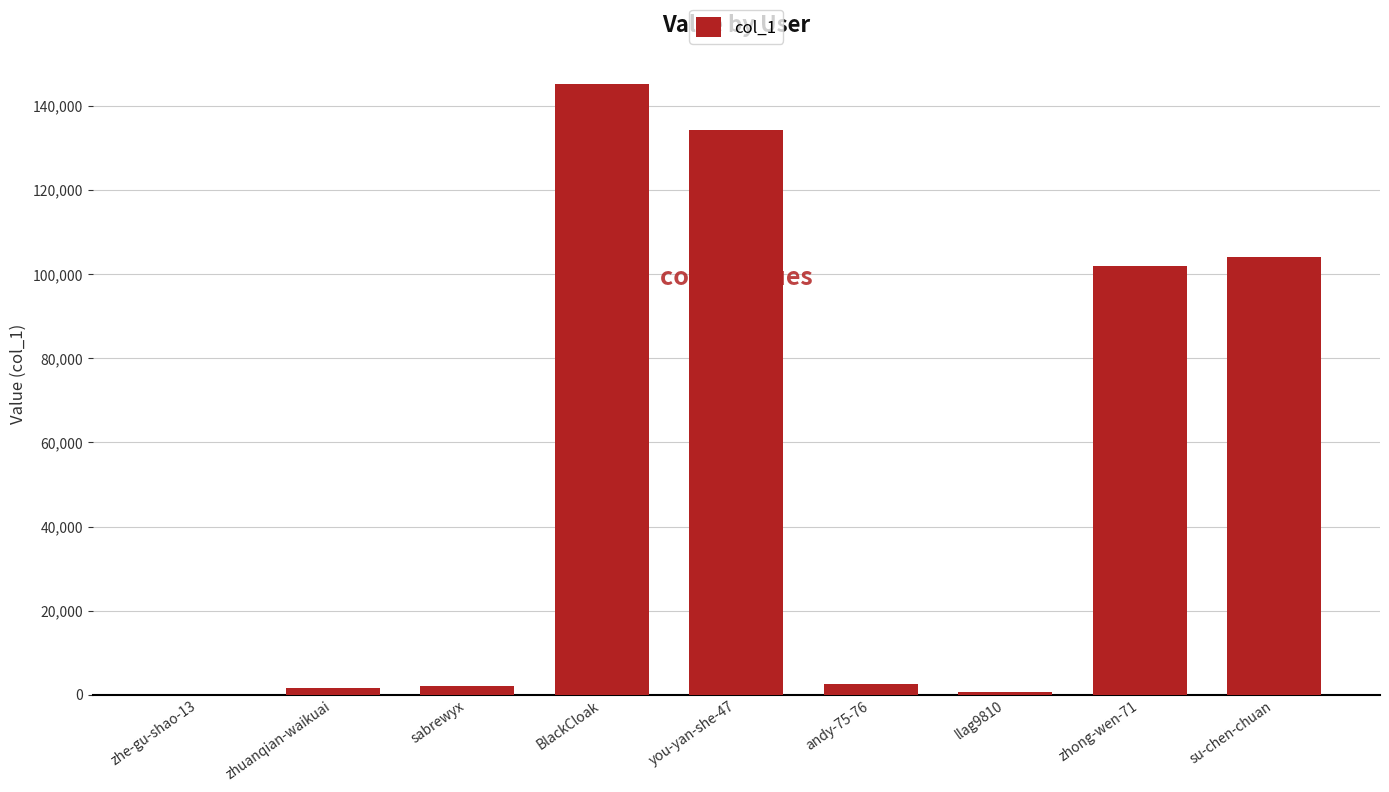

What is the change in value from BlackCloak to you-yan-she-47?

-11035